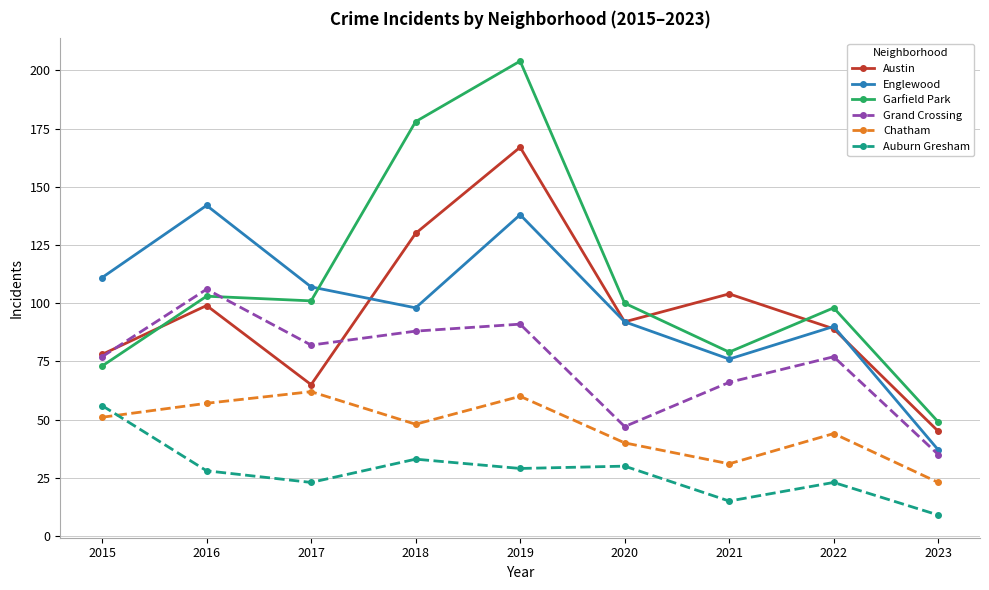

Reading right to left, extract all data points from this chart.

Austin: 2023=45	2022=89	2021=104	2020=92	2019=167	2018=130	2017=65	2016=99	2015=78
Englewood: 2023=37	2022=90	2021=76	2020=92	2019=138	2018=98	2017=107	2016=142	2015=111
Garfield Park: 2023=49	2022=98	2021=79	2020=100	2019=204	2018=178	2017=101	2016=103	2015=73
Grand Crossing: 2023=35	2022=77	2021=66	2020=47	2019=91	2018=88	2017=82	2016=106	2015=77
Chatham: 2023=23	2022=44	2021=31	2020=40	2019=60	2018=48	2017=62	2016=57	2015=51
Auburn Gresham: 2023=9	2022=23	2021=15	2020=30	2019=29	2018=33	2017=23	2016=28	2015=56